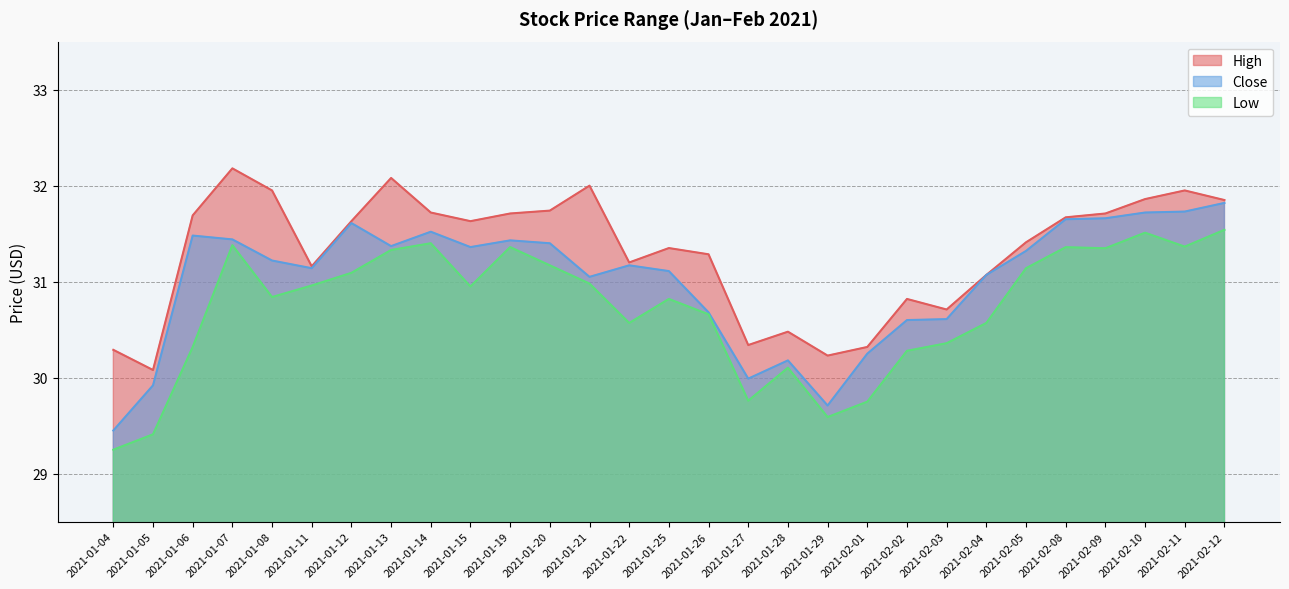

Which has a higher value, 2021-01-29 or 2021-02-11?

2021-02-11